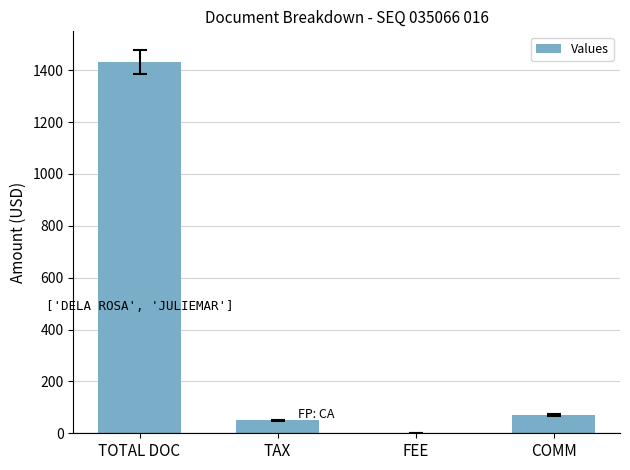

What is the sum of all values?

1553.0